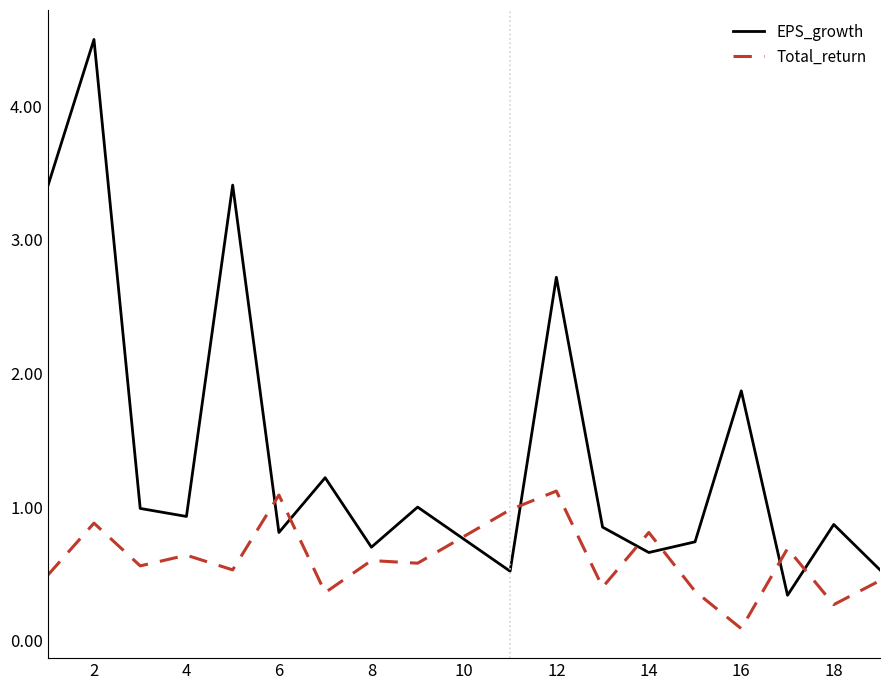

Which series has the largest range (max minus min)?

EPS_growth